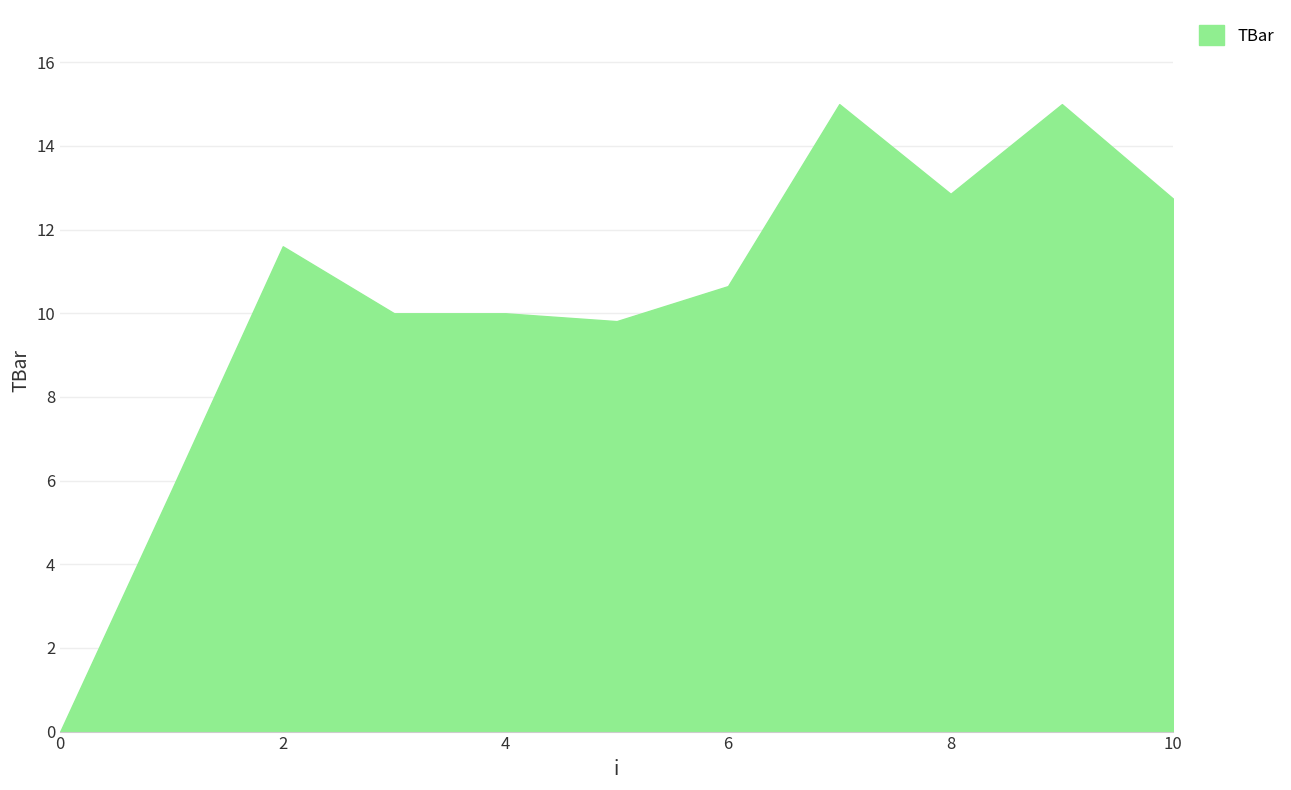

What is the greatest value displayed?

15.0